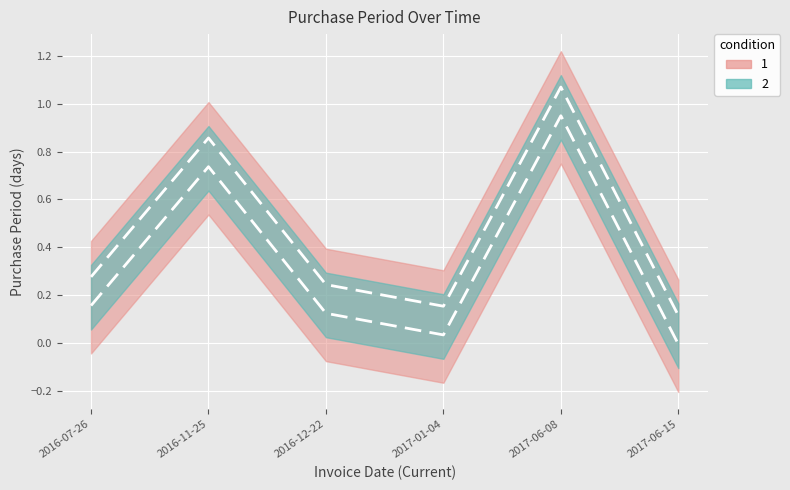

How many data points does each series have?

6